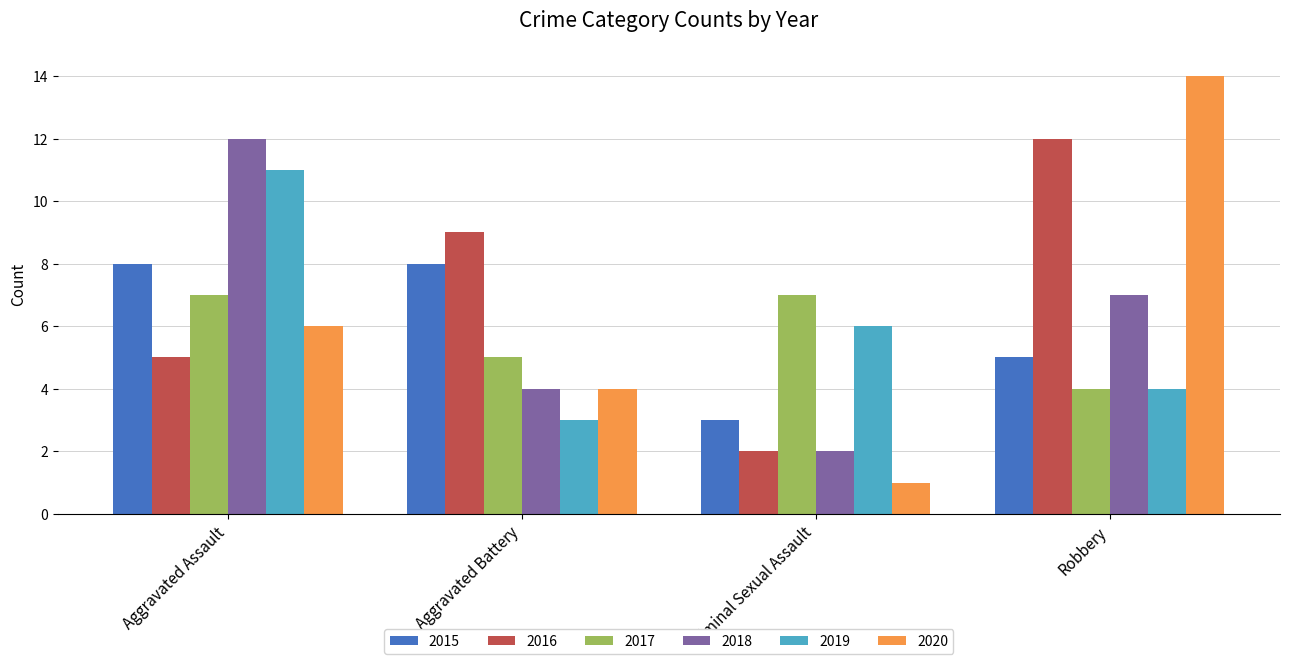

Are the bars horizontal?

No